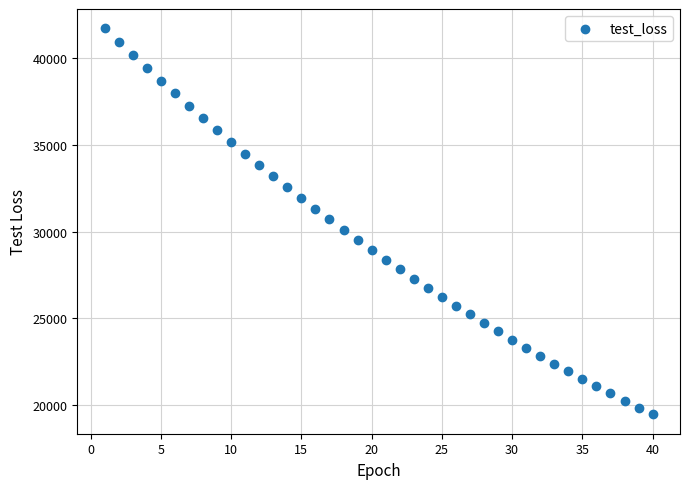

What is the range of Y values (max minus min)?

22266.8